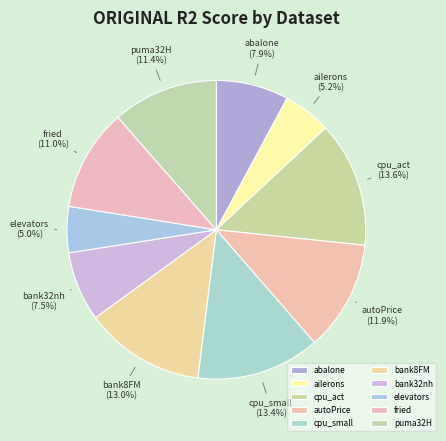

What portion of the pie excludes fried?

89.0%